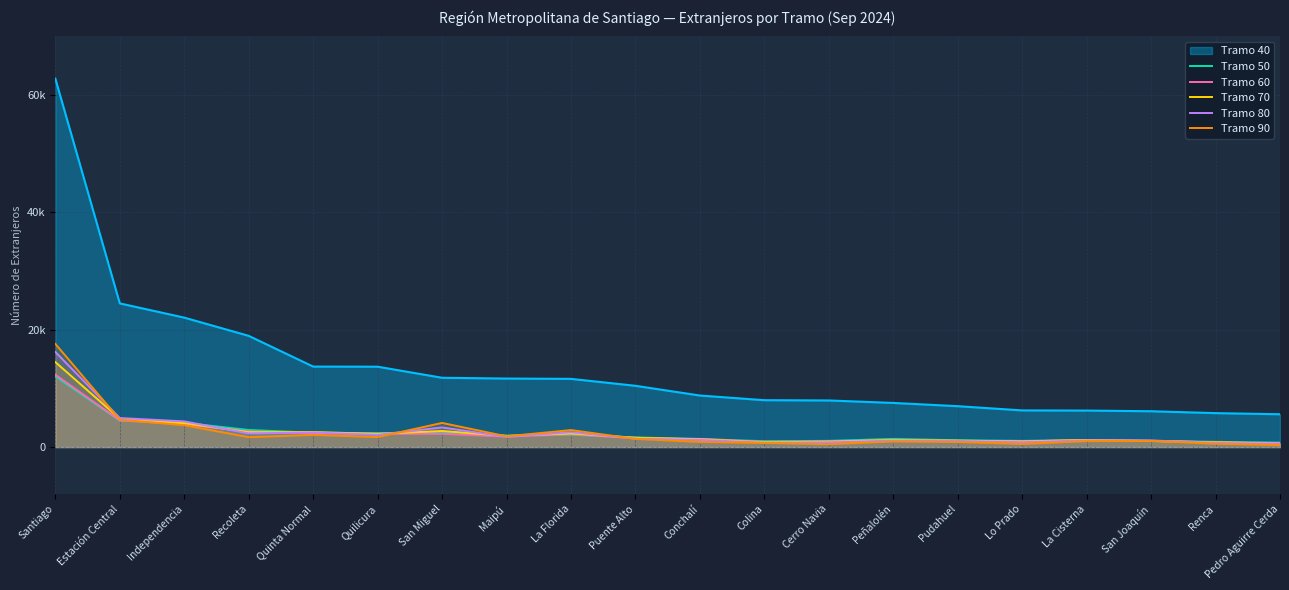

Which category has the highest value in the Tramo 70 series?

Santiago